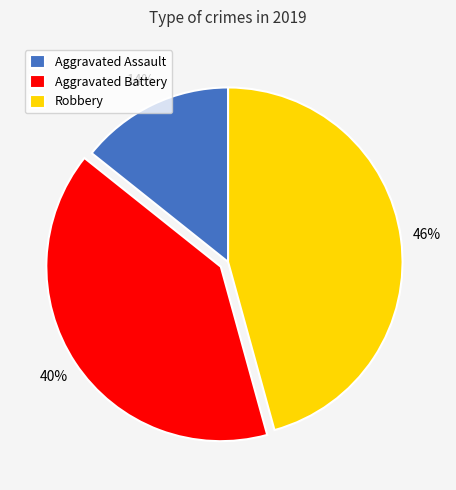

Which category has the biggest portion of the pie?

Robbery